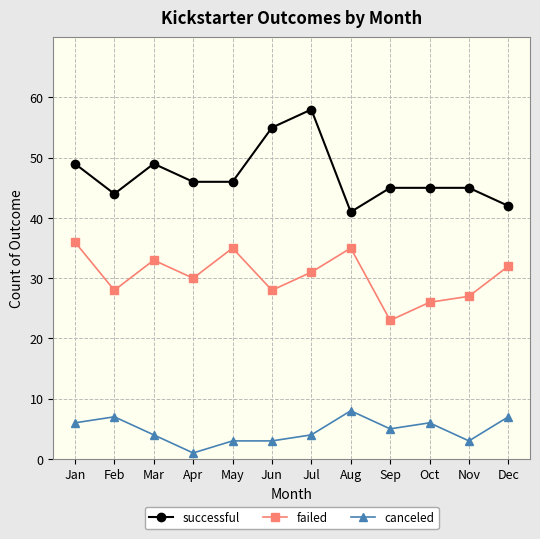

What is the minimum value for failed?

23